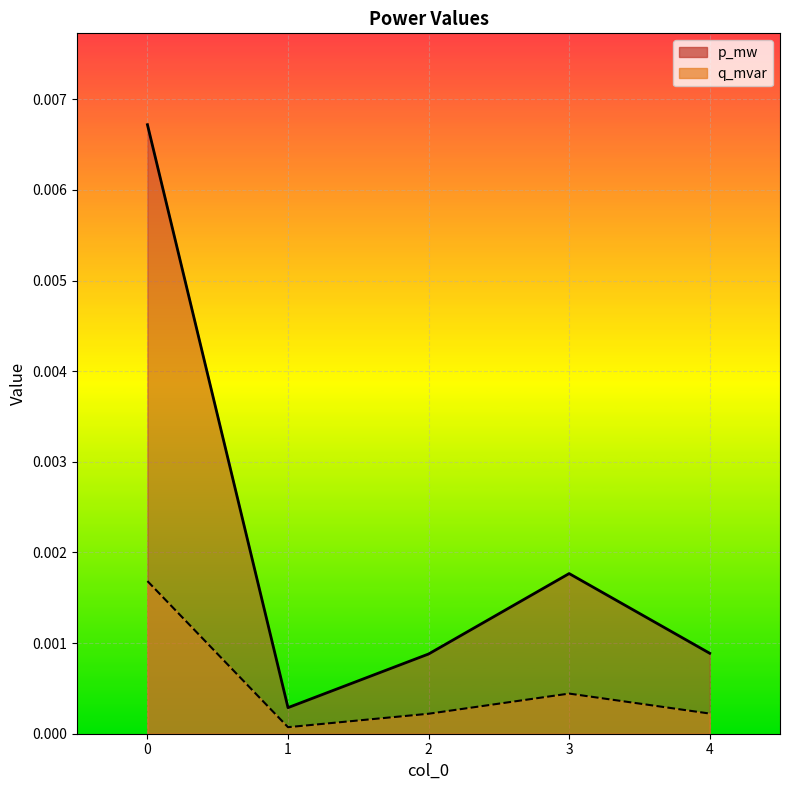

Rank the series by their average value, from highest to lowest.

p_mw, q_mvar